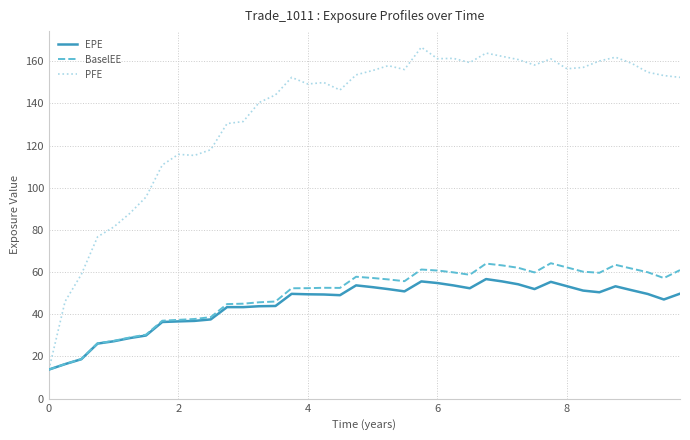

Which series has the largest total across all categories?

PFE